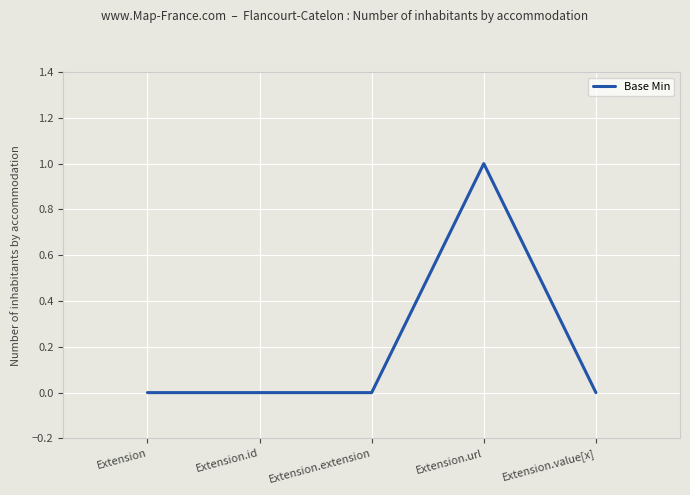

True or false: there are more than 2 points higher than both neighbors.

False